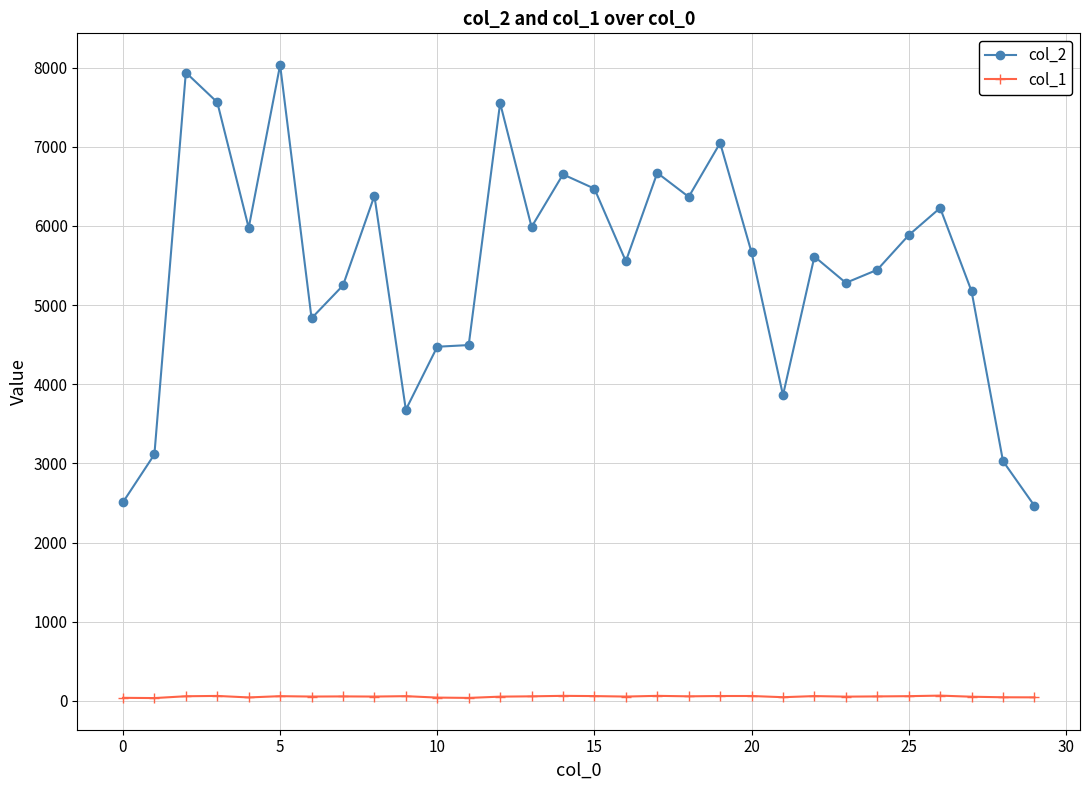

True or false: col_2 and col_1 cross at least once.

False